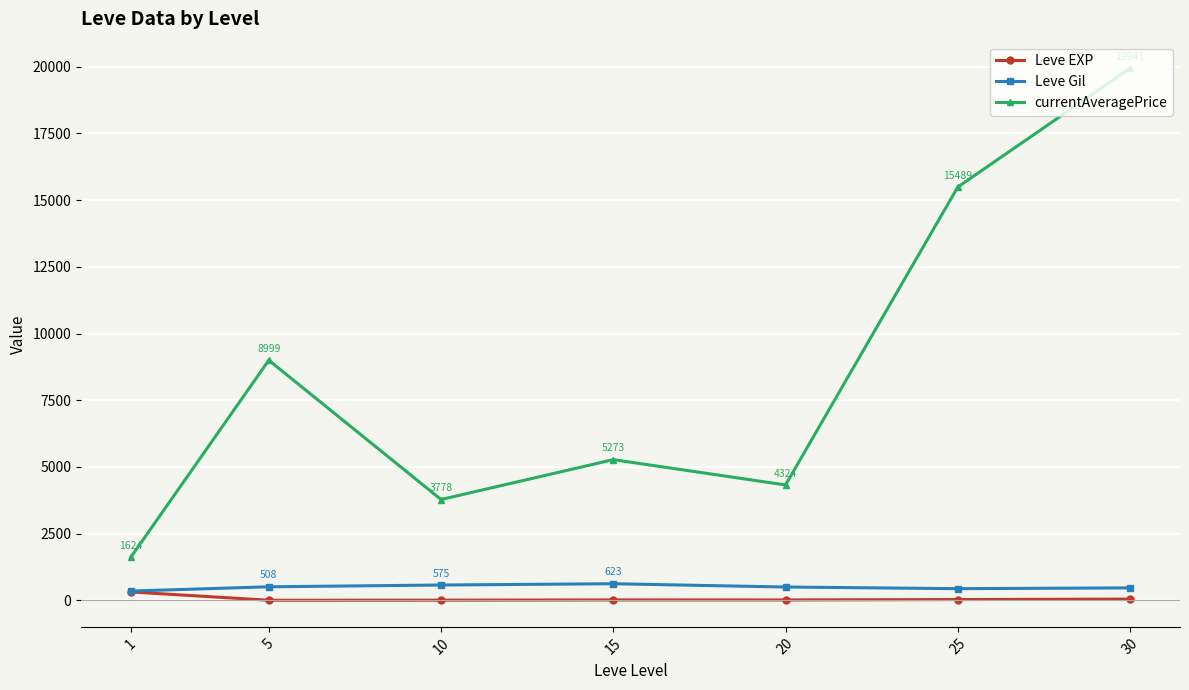

How many interior local valleys does the currentAveragePrice series have?

2